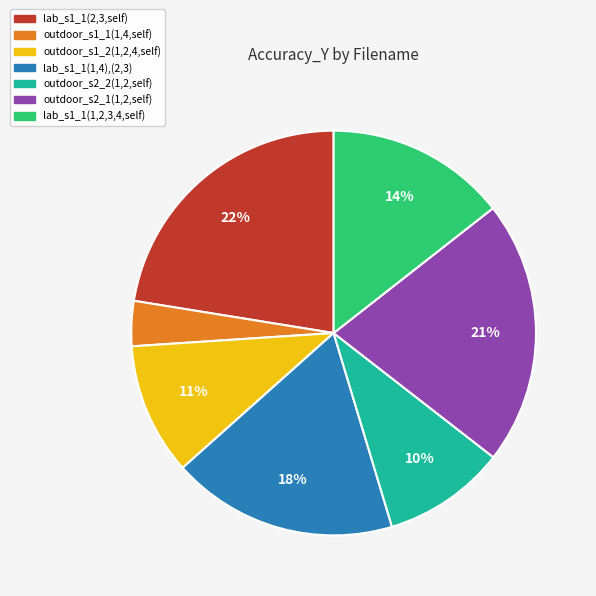

How many slices are in this pie chart?

7